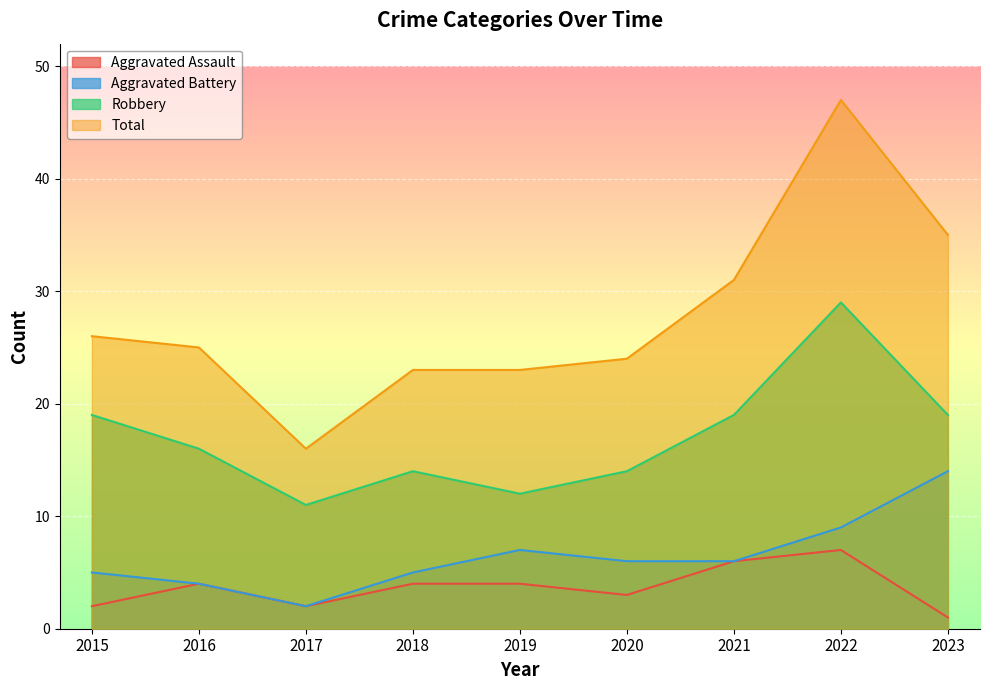

Reading left to right, what are all the values shown in this chart?

Aggravated Assault: 2015=2	2016=4	2017=2	2018=4	2019=4	2020=3	2021=6	2022=7	2023=1
Aggravated Battery: 2015=5	2016=4	2017=2	2018=5	2019=7	2020=6	2021=6	2022=9	2023=14
Robbery: 2015=19	2016=16	2017=11	2018=14	2019=12	2020=14	2021=19	2022=29	2023=19
Total: 2015=26	2016=25	2017=16	2018=23	2019=23	2020=24	2021=31	2022=47	2023=35